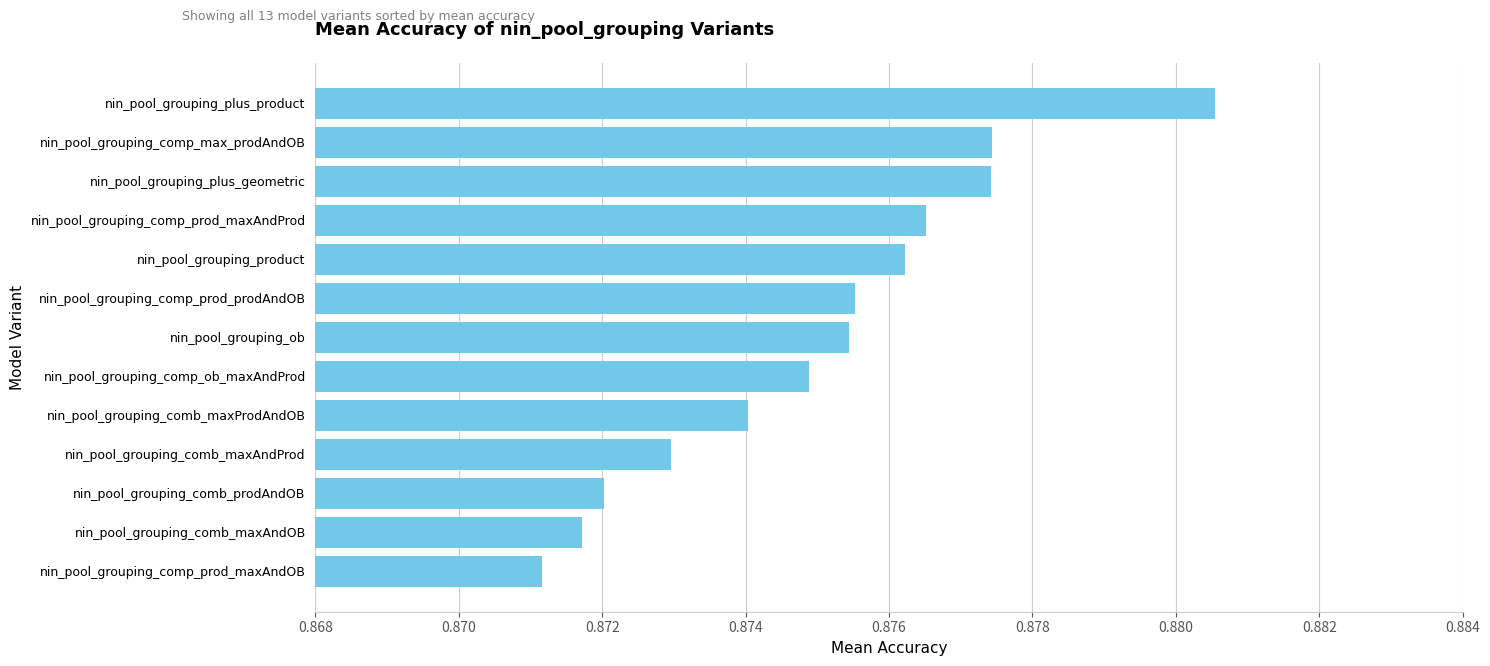

How many data points does each series have?

13